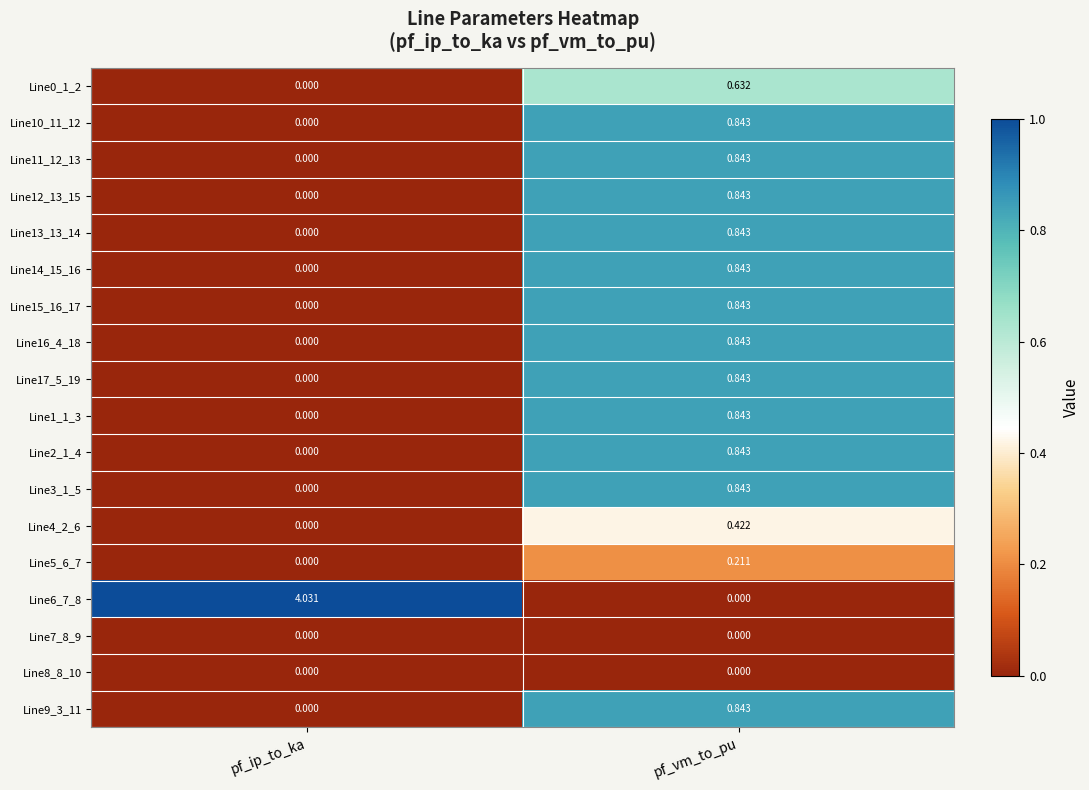

Which category has the highest value in the Line12_13_15 series?

pf_vm_to_pu